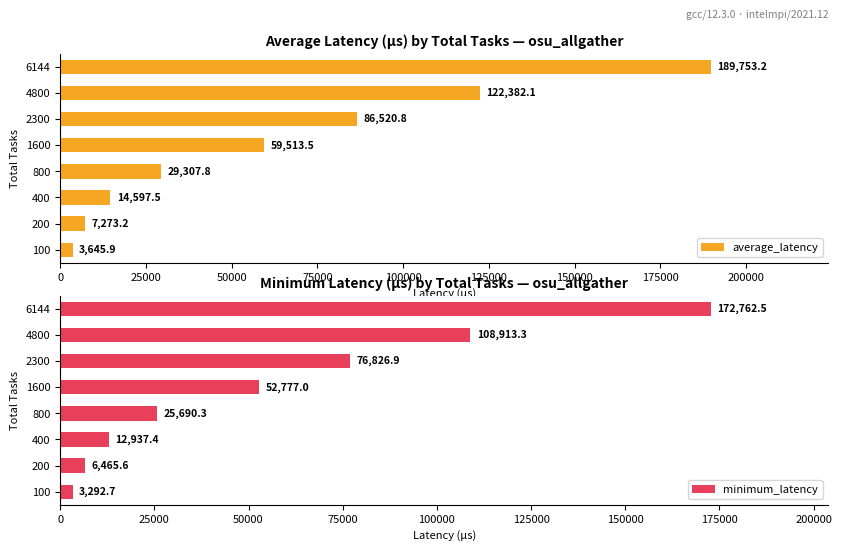

How many categories are shown in the chart?

8